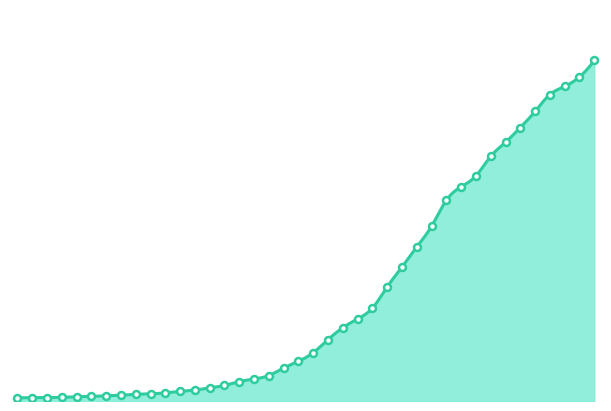

Is it true that the value at 2020-03-17 is 816?

True